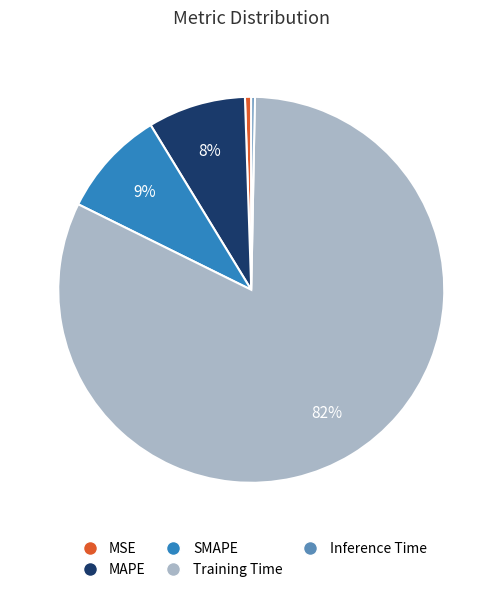

Is Training Time the majority of the pie?

Yes